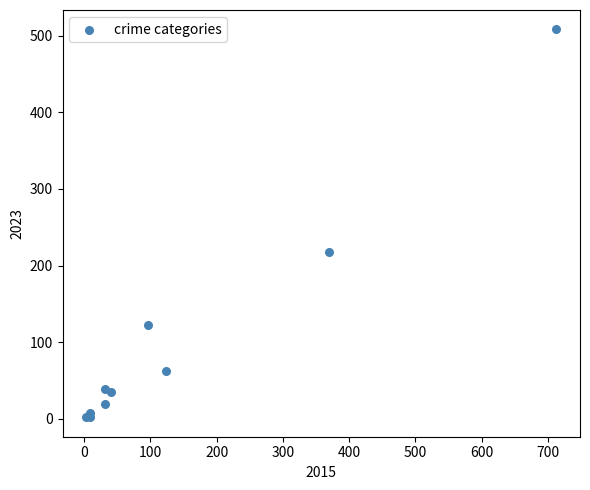

What Y value in the scatter plot is closest to 255?

217